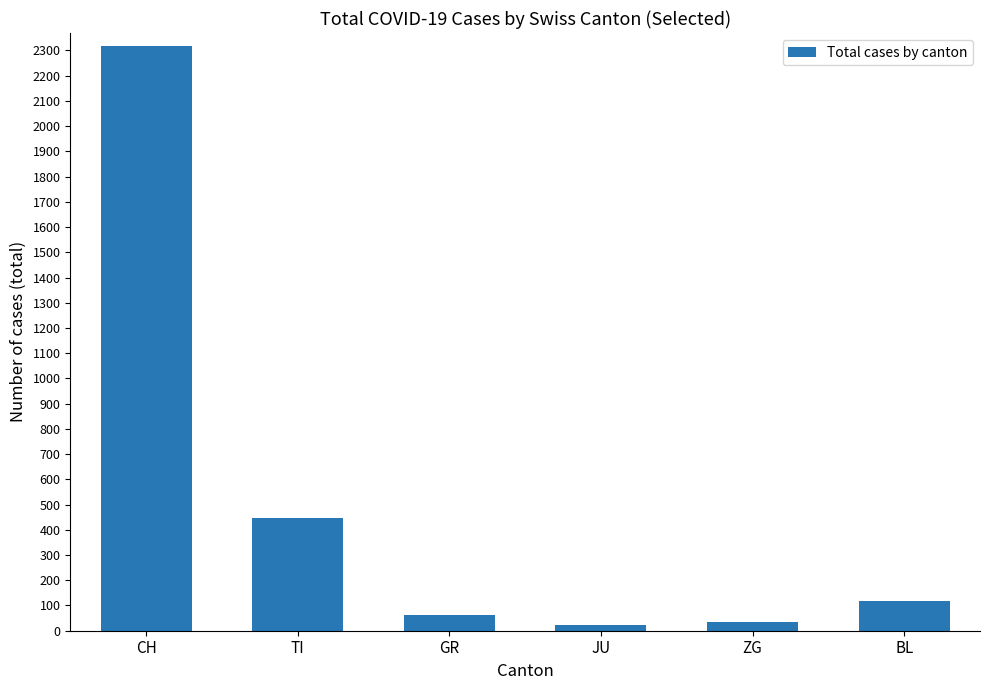

Reading left to right, list all the values displayed in this chart.

CH=2319	TI=447	GR=61	JU=24	ZG=35	BL=117